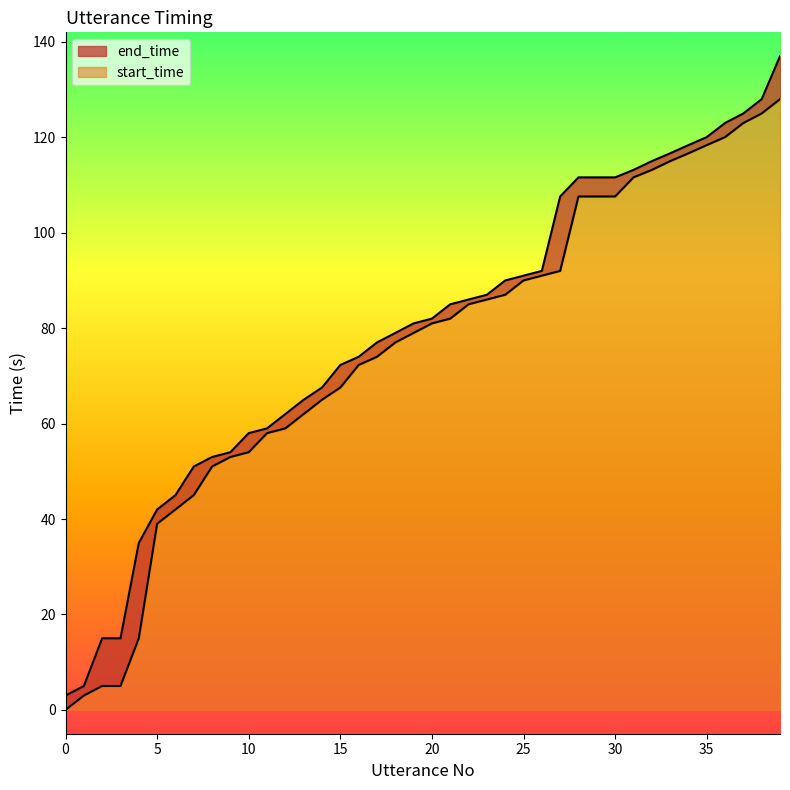

Rank the series by their maximum value, from lowest to highest.

start_time, end_time